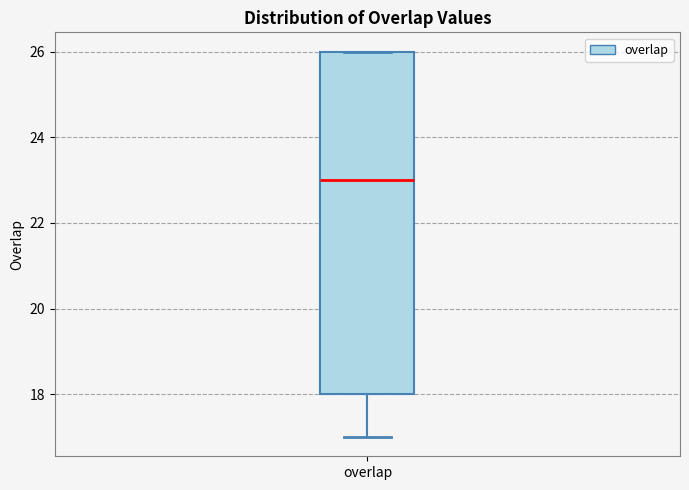

Transcribe this box plot: give where the median line is, the range the box spans, and where the two whiskers end, as read against the y-axis. The values are not printed on the chart, so give them approximately, as read against the axis.

median 23, box 18 to 26, whiskers 17 to 26